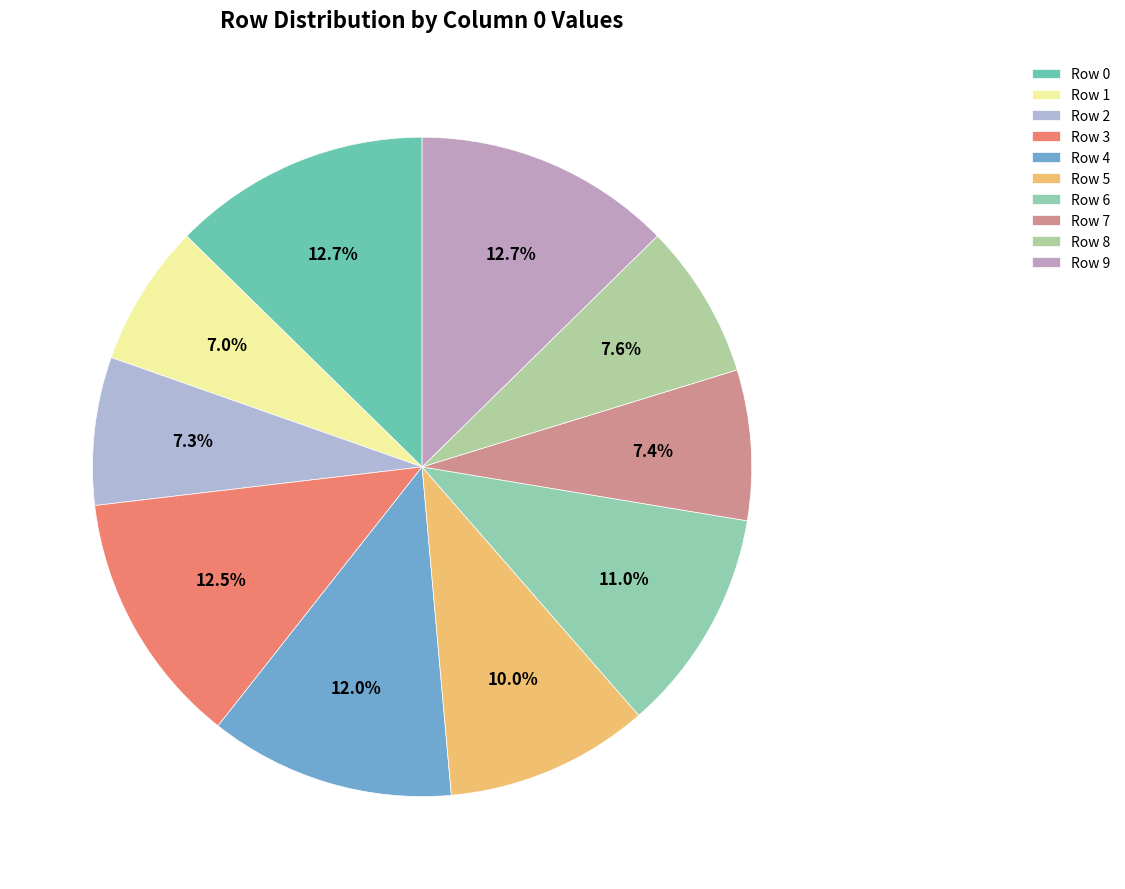

How many slices are in this pie chart?

10